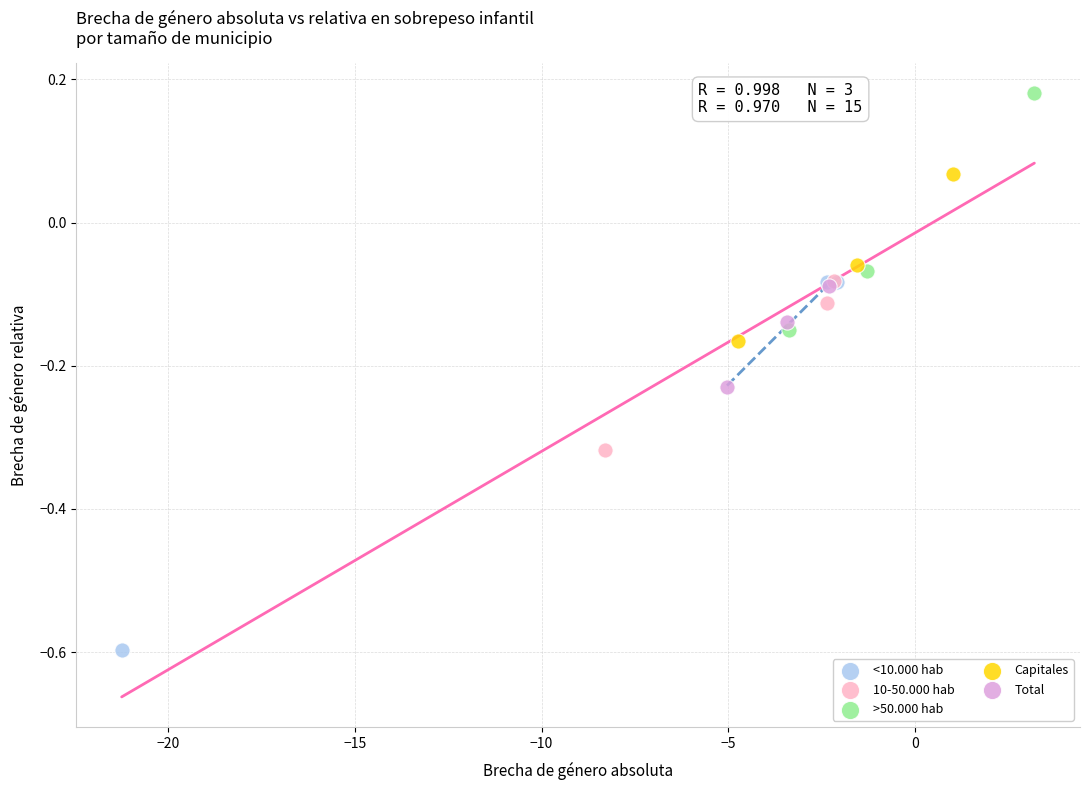

Which series contains the lowest Y value?

<10.000 hab